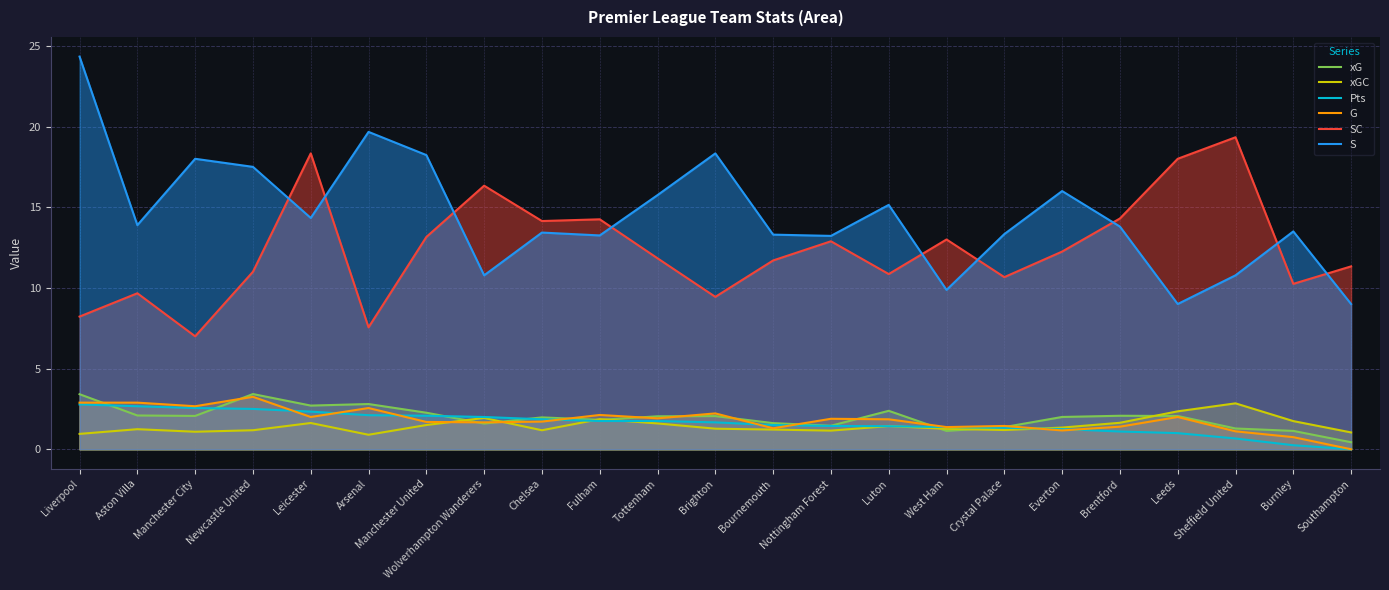

At which category does G reach its first local valley?

Manchester City